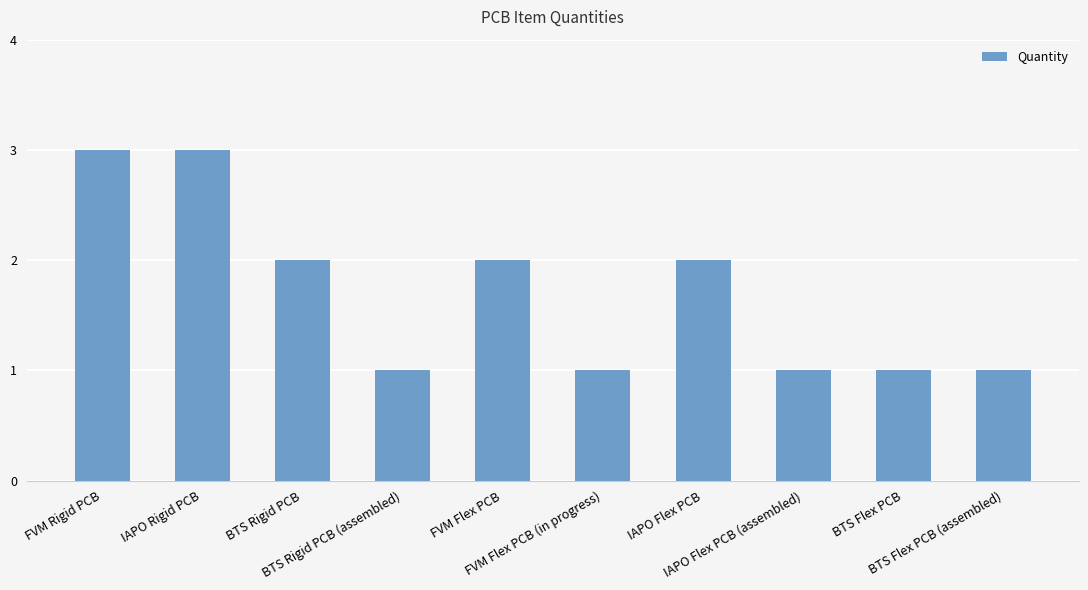

What is the approximate value at BTS Rigid PCB?

2